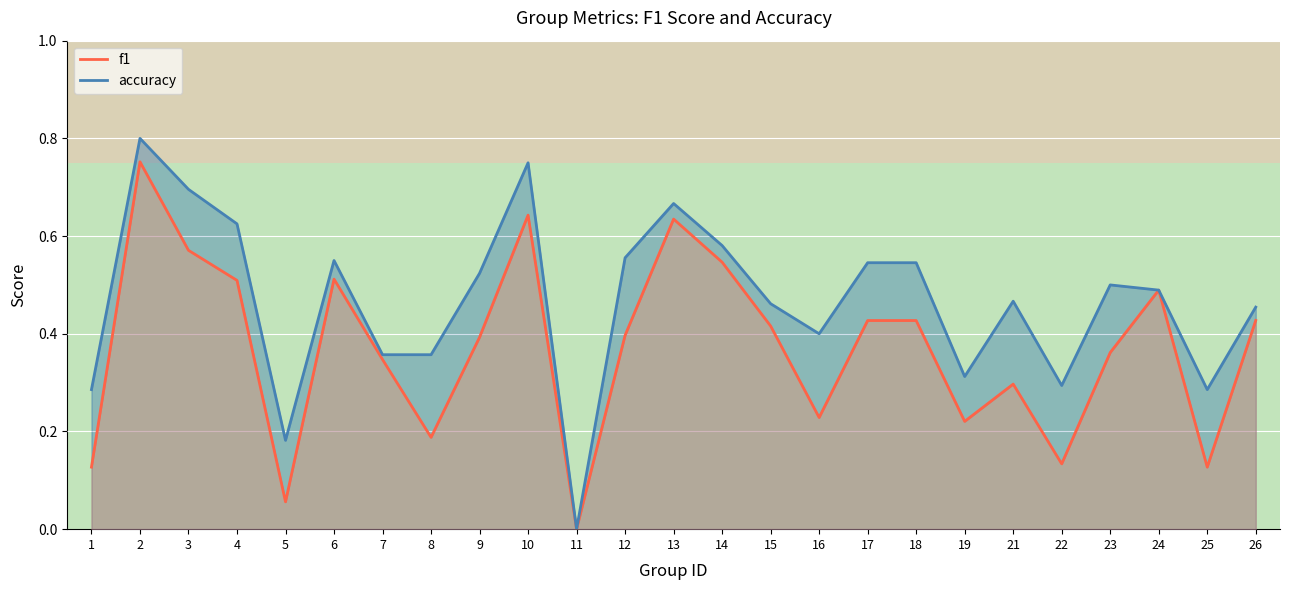

Where is the first local minimum for accuracy?

5